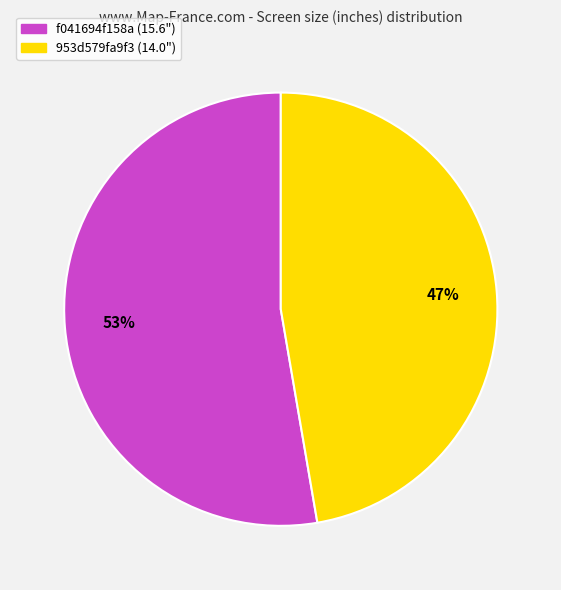

Do f041694f158a and 953d579fa9f3 together represent more than half of the pie?

Yes